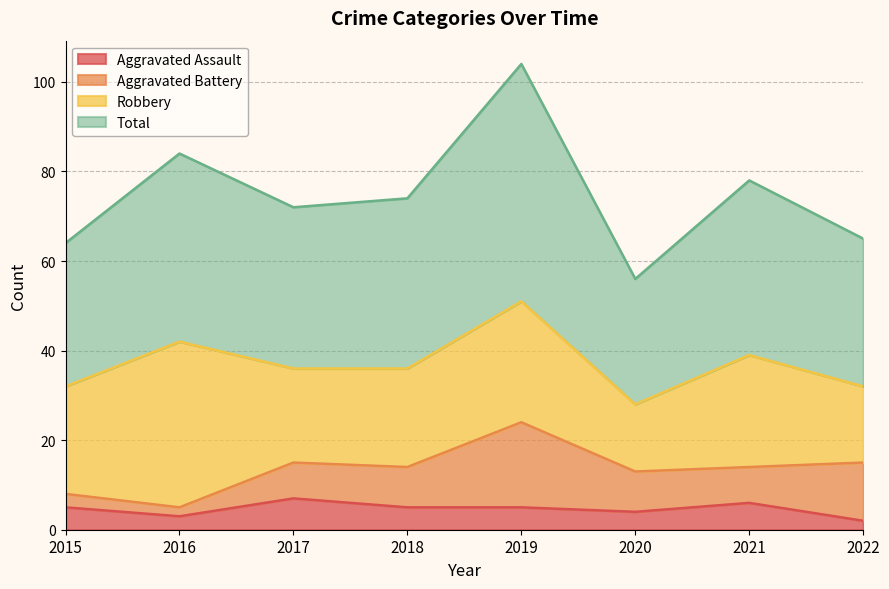

Which label corresponds to the largest value in the chart?

2019